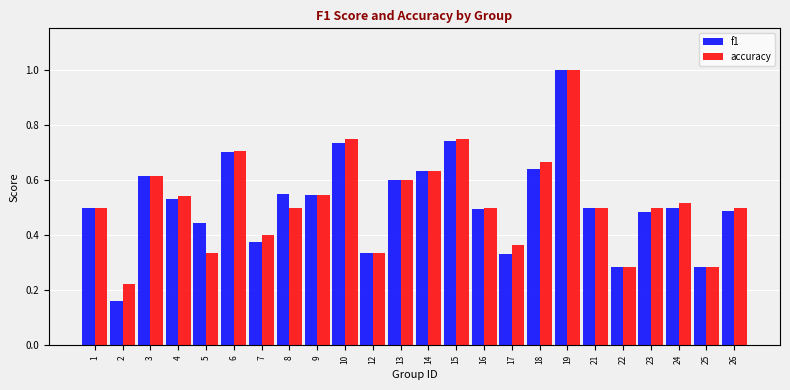

At which label does accuracy reach its peak?

19